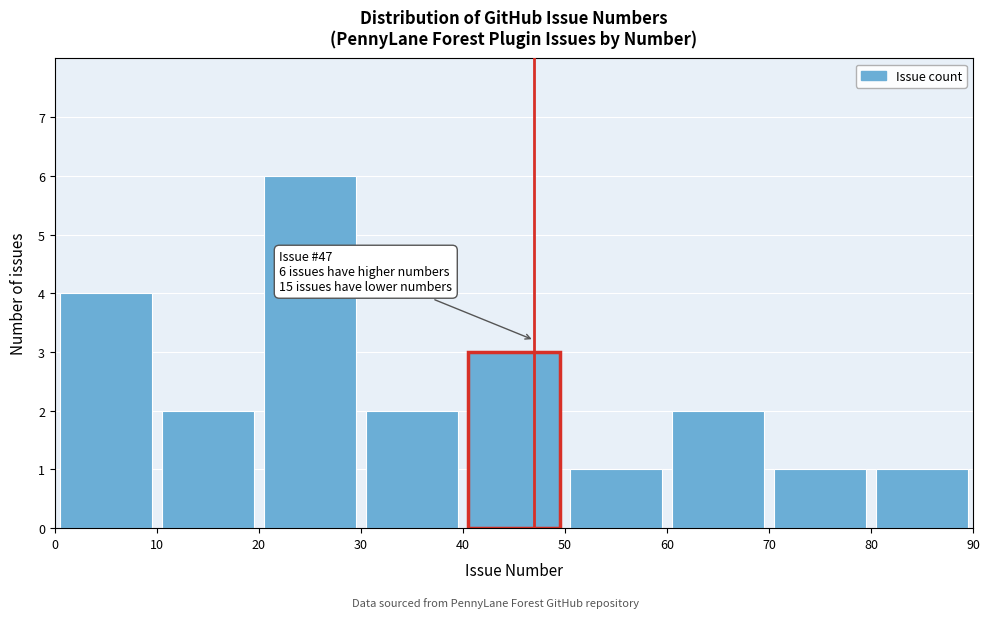

Over which range of the x-axis is the bar tallest?

20 to 30